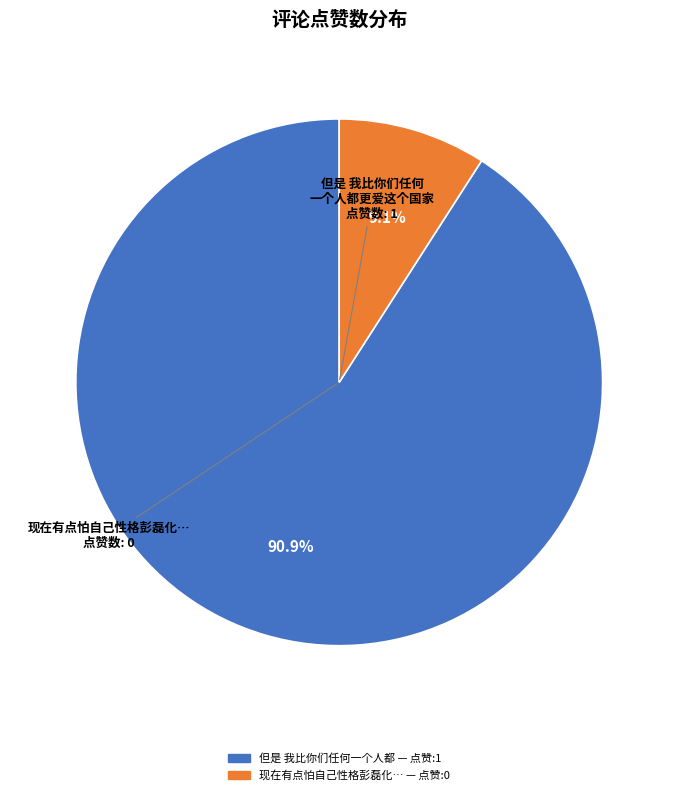

Is there a majority slice in this chart?

Yes